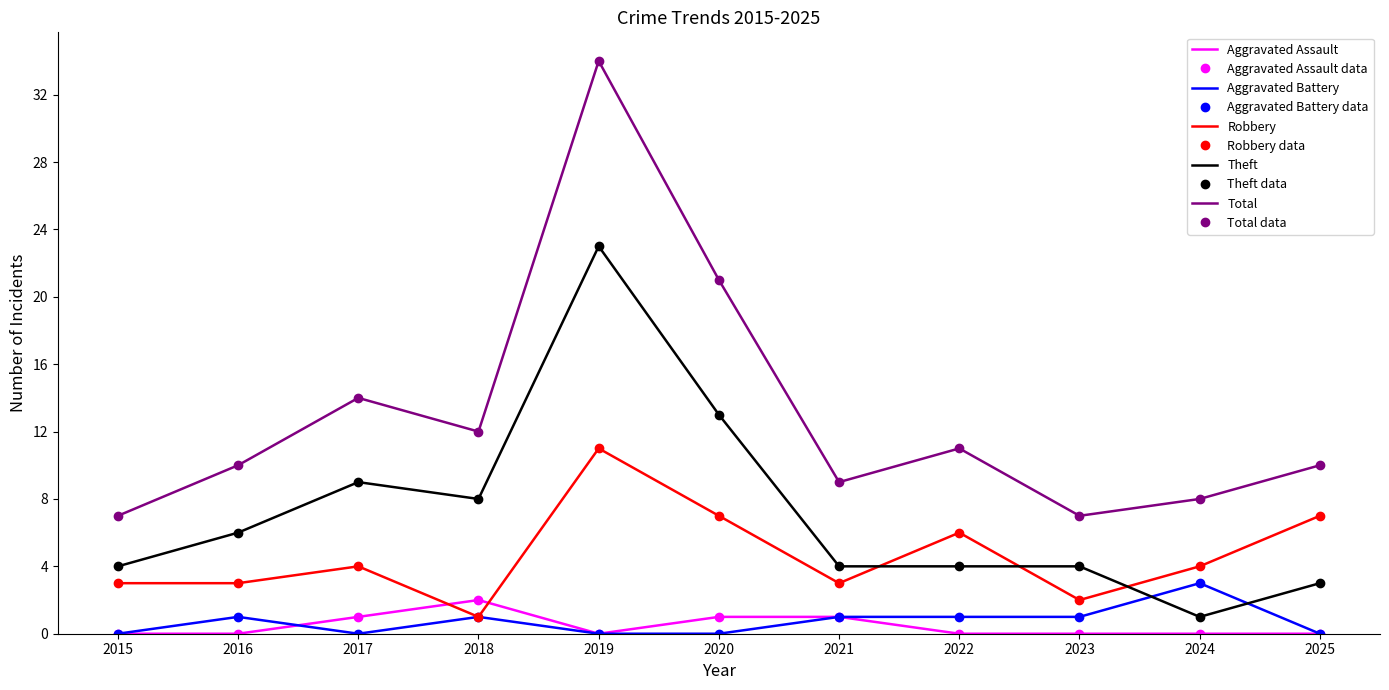

Reading left to right, transcribe all the data shown in this chart.

Aggravated Assault: 0	0	1	2	0	1	1	0	0	0	0
Aggravated Battery: 0	1	0	1	0	0	1	1	1	3	0
Robbery: 3	3	4	1	11	7	3	6	2	4	7
Theft: 4	6	9	8	23	13	4	4	4	1	3
Total: 7	10	14	12	34	21	9	11	7	8	10